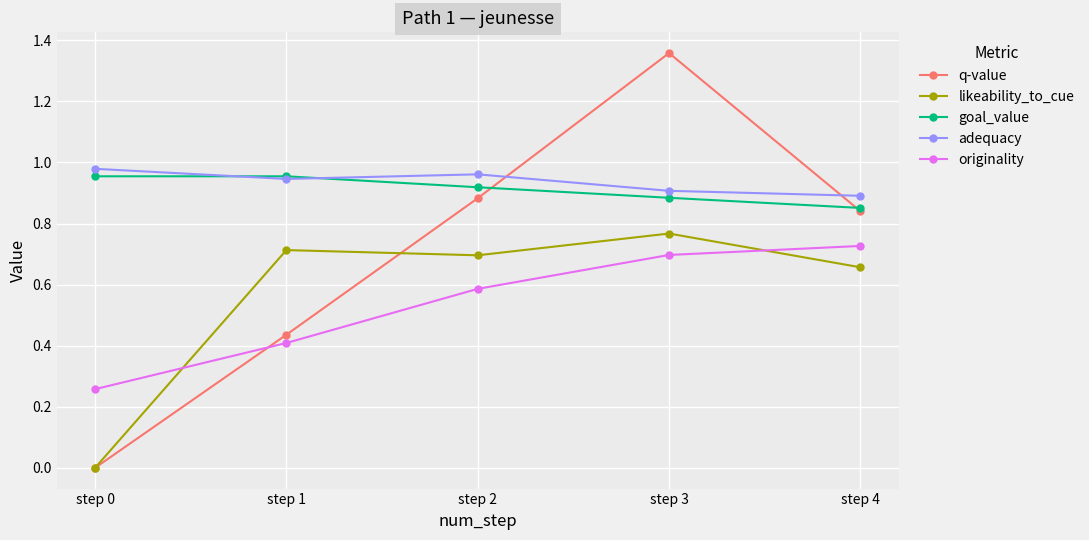

Between which two adjacent categories do q-value and adequacy first intersect?

step 2 and step 3